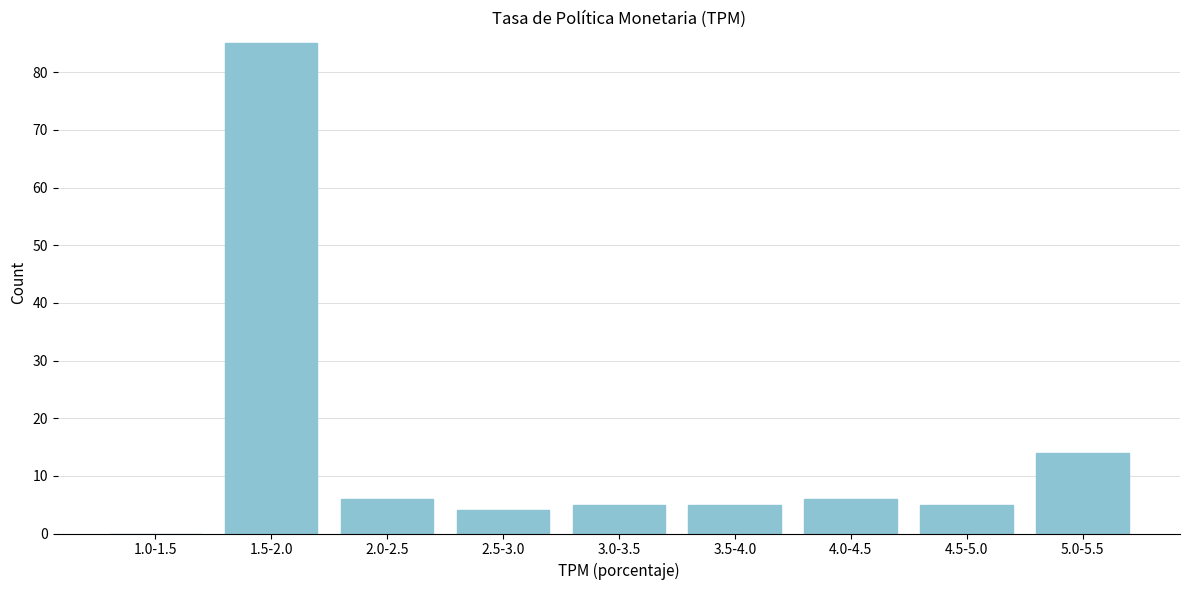

Reading left to right, list all the values displayed in this chart.

1.0-1.5=0	1.5-2.0=85	2.0-2.5=6	2.5-3.0=4	3.0-3.5=5	3.5-4.0=5	4.0-4.5=6	4.5-5.0=5	5.0-5.5=14